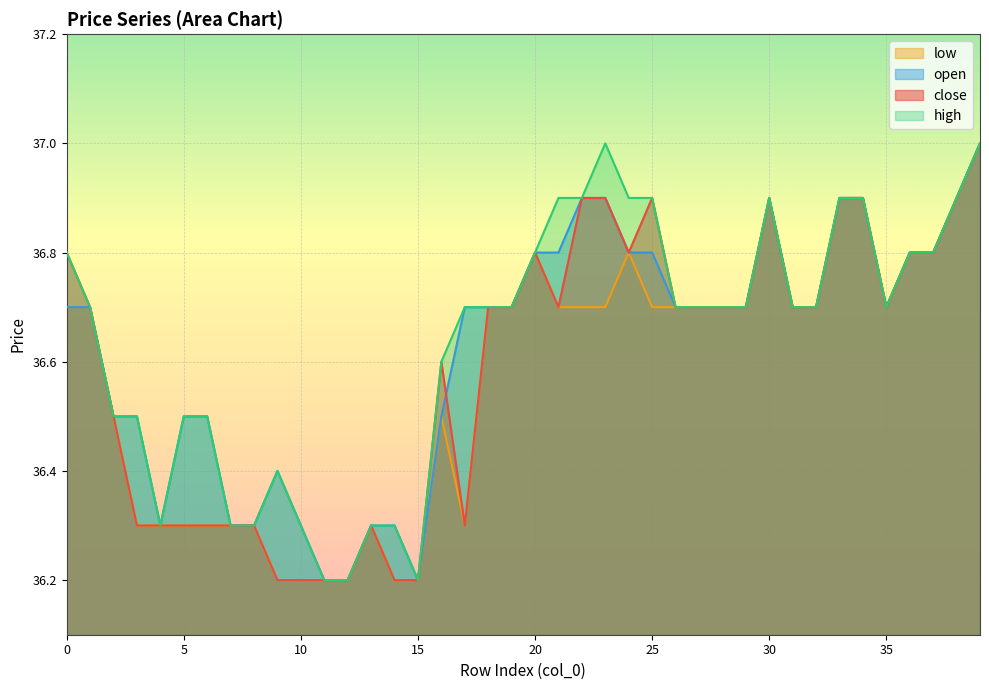

What is the difference between the open values at 31 and 11?

0.5